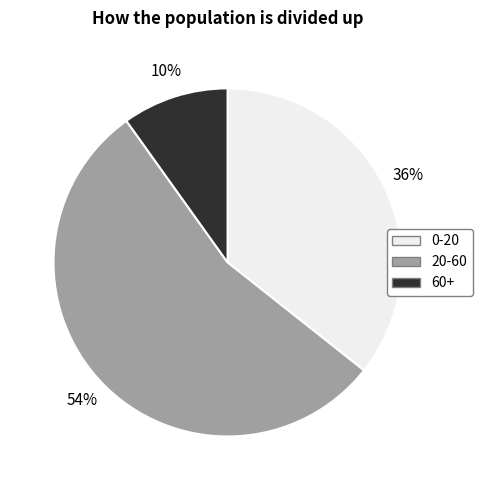

Rank the categories by value from lowest to highest.

60+, 0-20, 20-60